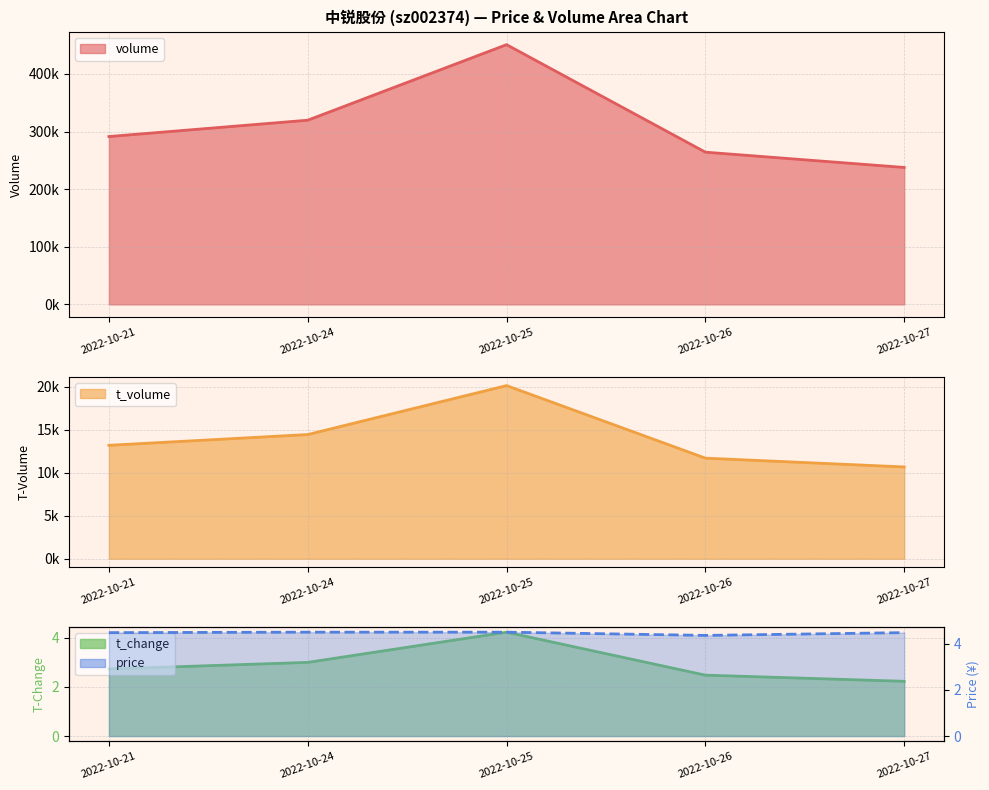

True or false: volume and t_change cross at least once.

False